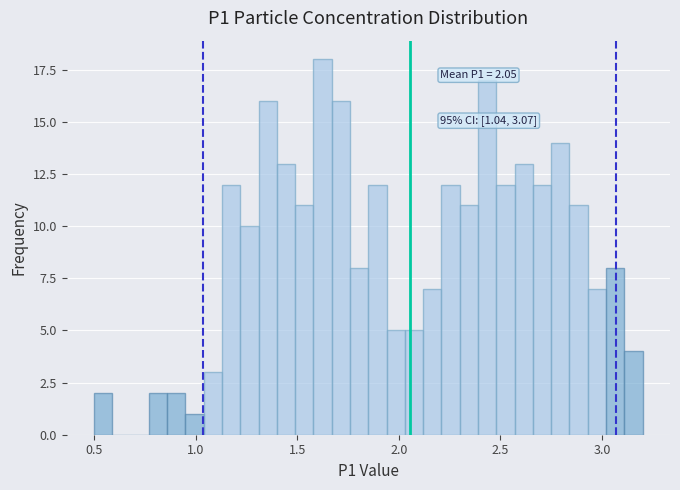

Read against the x-axis, roughly where is the centre of the tallest bar?

1.65